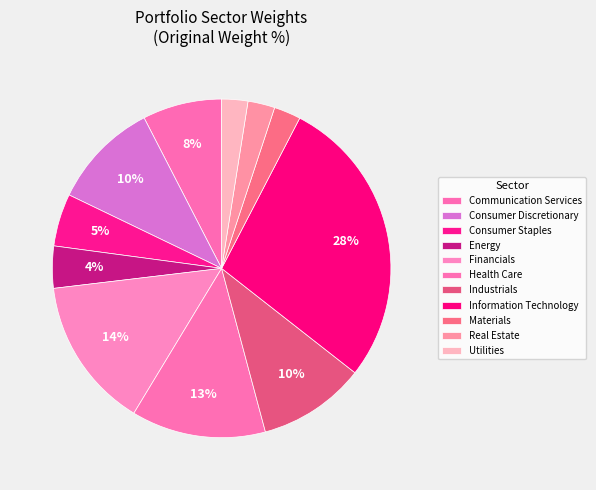

What percentage is the Utilities slice, to the nearest percent?

2%